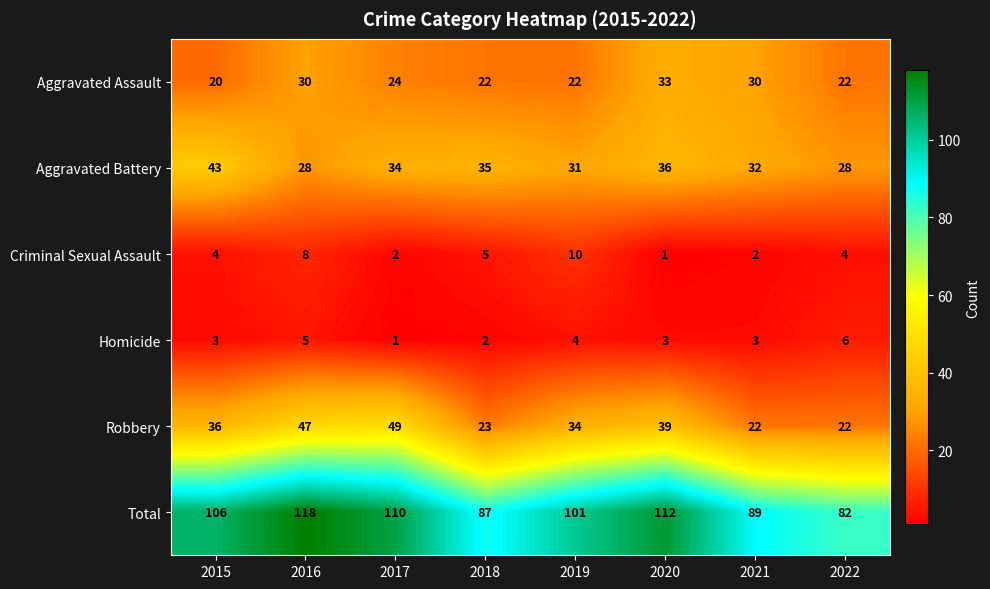

What is the difference between the maximum and minimum values in the Criminal Sexual Assault series?

9